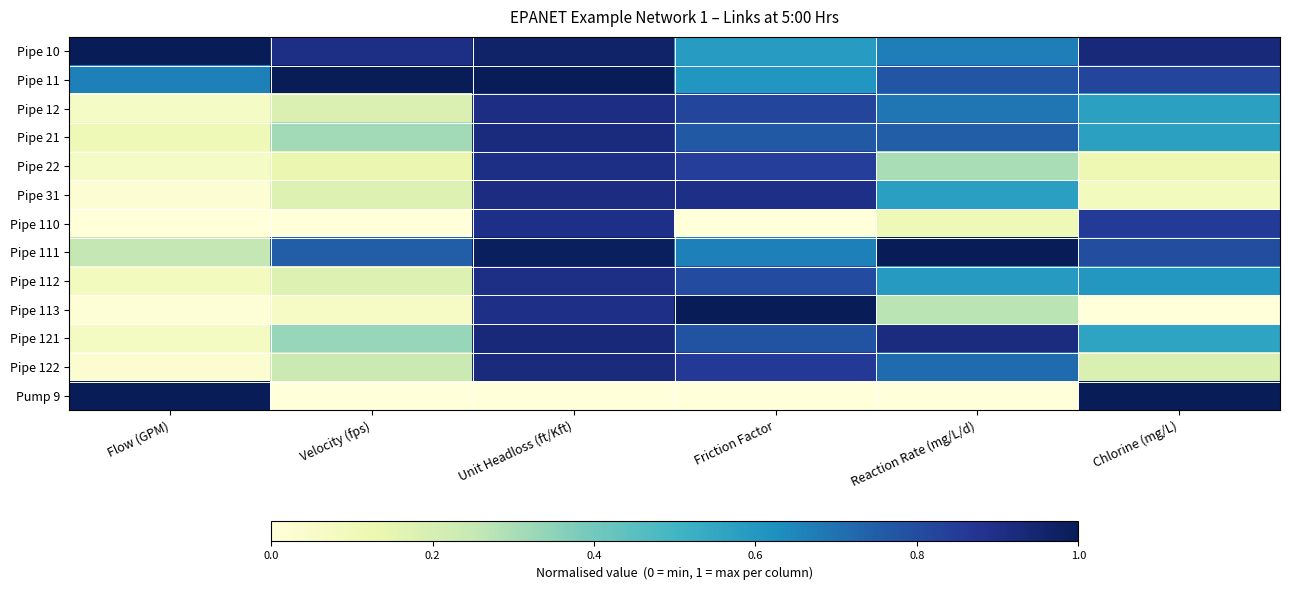

Count the number of data series in this chart.

13